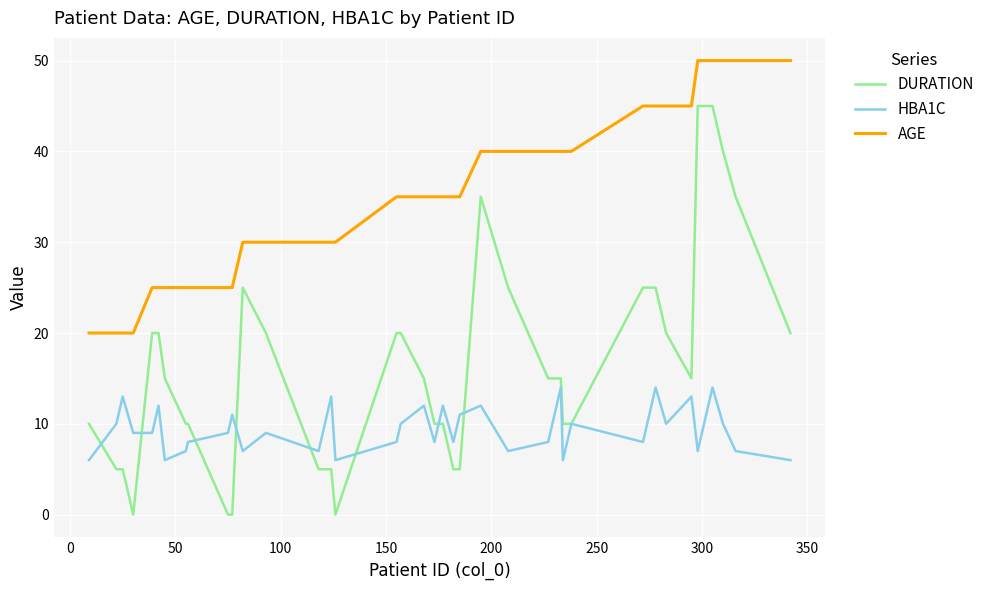

Rank the series by their maximum value, from lowest to highest.

HBA1C, DURATION, AGE